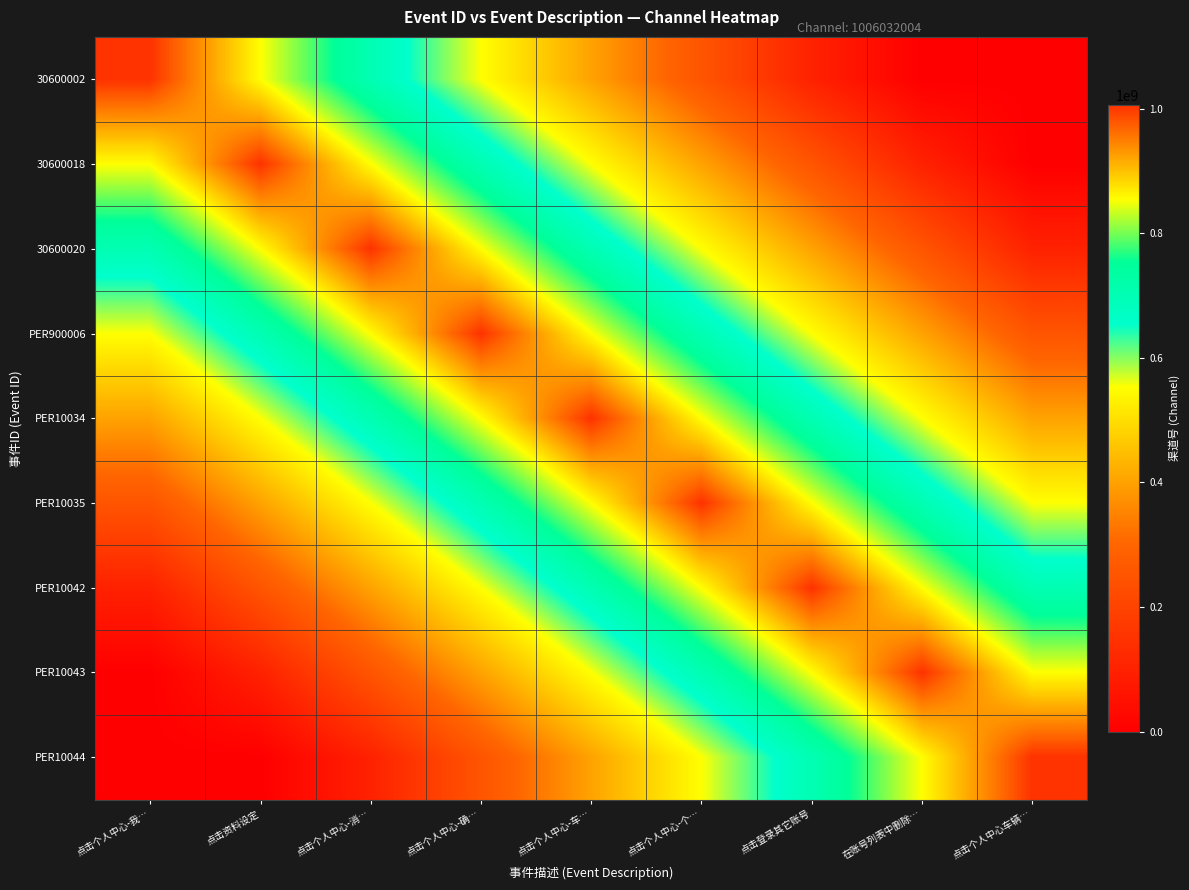

Reading right to left, what are all the values shown in this chart?

30600002: 点击个人中心车辆…=0.0	在账号列表中删除…=0.0	点击登录其它账号=100603200.4	点击个人中心-个…=251508001.0	点击个人中心-车…=402412801.6	点击个人中心-确…=553317602.2	点击个人中心-消…=704222402.8	点击资料设定=855127203.4	点击个人中心-我…=1006032004.0
30600018: 点击个人中心车辆…=0.0	在账号列表中删除…=100603200.4	点击登录其它账号=251508001.0	点击个人中心-个…=402412801.6	点击个人中心-车…=553317602.2	点击个人中心-确…=704222402.8	点击个人中心-消…=855127203.4	点击资料设定=1006032004.0	点击个人中心-我…=855127203.4
30600020: 点击个人中心车辆…=100603200.4	在账号列表中删除…=251508001.0	点击登录其它账号=402412801.6	点击个人中心-个…=553317602.2	点击个人中心-车…=704222402.8	点击个人中心-确…=855127203.4	点击个人中心-消…=1006032004.0	点击资料设定=855127203.4	点击个人中心-我…=704222402.8
PER900006: 点击个人中心车辆…=251508001.0	在账号列表中删除…=402412801.6	点击登录其它账号=553317602.2	点击个人中心-个…=704222402.8	点击个人中心-车…=855127203.4	点击个人中心-确…=1006032004.0	点击个人中心-消…=855127203.4	点击资料设定=704222402.8	点击个人中心-我…=553317602.2
PER10034: 点击个人中心车辆…=402412801.6	在账号列表中删除…=553317602.2	点击登录其它账号=704222402.8	点击个人中心-个…=855127203.4	点击个人中心-车…=1006032004.0	点击个人中心-确…=855127203.4	点击个人中心-消…=704222402.8	点击资料设定=553317602.2	点击个人中心-我…=402412801.6
PER10035: 点击个人中心车辆…=553317602.2	在账号列表中删除…=704222402.8	点击登录其它账号=855127203.4	点击个人中心-个…=1006032004.0	点击个人中心-车…=855127203.4	点击个人中心-确…=704222402.8	点击个人中心-消…=553317602.2	点击资料设定=402412801.6	点击个人中心-我…=251508001.0
PER10042: 点击个人中心车辆…=704222402.8	在账号列表中删除…=855127203.4	点击登录其它账号=1006032004.0	点击个人中心-个…=855127203.4	点击个人中心-车…=704222402.8	点击个人中心-确…=553317602.2	点击个人中心-消…=402412801.6	点击资料设定=251508001.0	点击个人中心-我…=100603200.4
PER10043: 点击个人中心车辆…=855127203.4	在账号列表中删除…=1006032004.0	点击登录其它账号=855127203.4	点击个人中心-个…=704222402.8	点击个人中心-车…=553317602.2	点击个人中心-确…=402412801.6	点击个人中心-消…=251508001.0	点击资料设定=100603200.4	点击个人中心-我…=0.0
PER10044: 点击个人中心车辆…=1006032004.0	在账号列表中删除…=855127203.4	点击登录其它账号=704222402.8	点击个人中心-个…=553317602.2	点击个人中心-车…=402412801.6	点击个人中心-确…=251508001.0	点击个人中心-消…=100603200.4	点击资料设定=0.0	点击个人中心-我…=0.0